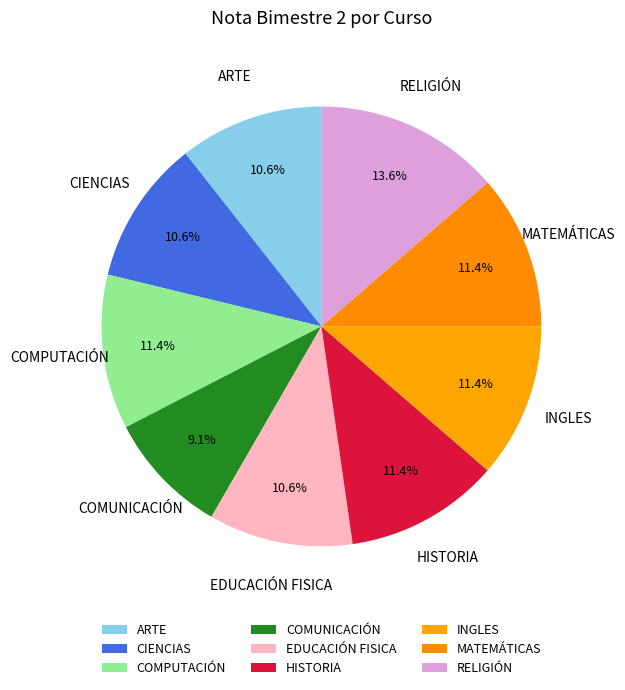

Is it true that COMPUTACIÓN is 11% of the pie?

True